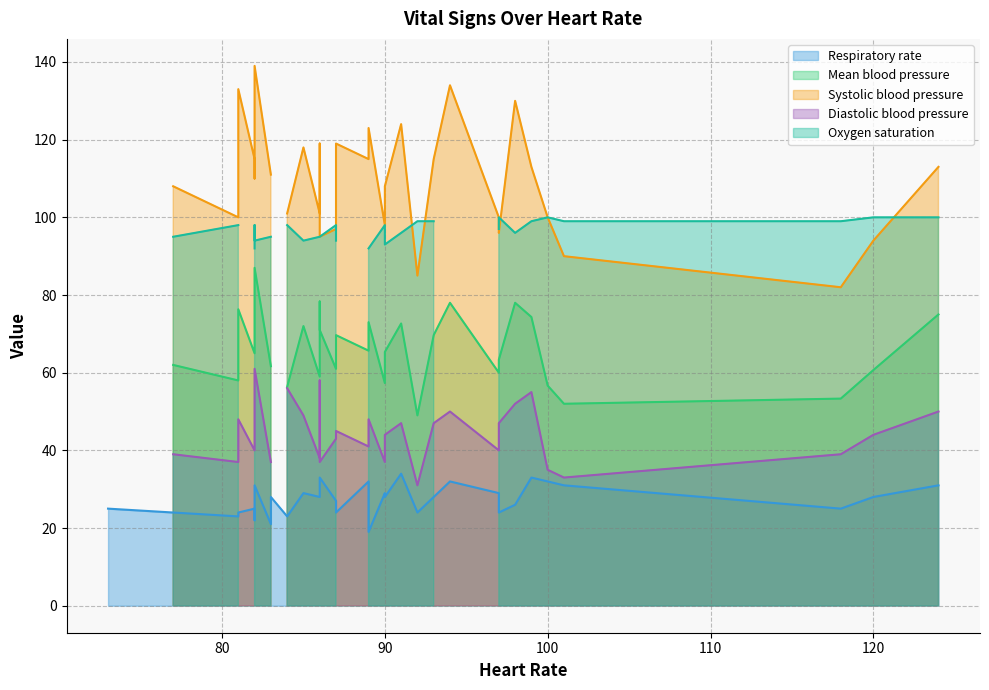

Reading left to right, extract all data points from this chart.

Heart Rate: 0=124.0	1=120.0	2=118.0	3=92.0	4=101.0	5=100.0	6=97.0	7=99.0	8=90.0	9=87.0	10=97.0	11=98.0	12=93.0	13=82.0	14=81.0	15=83.0	16=89.0	17=82.0	18=87.0	19=86.0	20=77.0	21=85.0	22=86.0	23=84.0	24=86.0	25=90.0	26=91.0	27=89.0	28=94.0	29=81.0	30=82.0	31=73.0	32=83.0
Respiratory rate: 0=31.0	1=28.0	2=25.0	3=24.0	4=31.0	5=32.0	6=24.0	7=33.0	8=29.0	9=27.0	10=29.0	11=26.0	12=28.0	13=22.0	14=23.0	15=21.0	16=19.0	17=25.0	18=24.0	19=28.0	20=24.0	21=29.0	22=33.0	23=23.0	24=29.0	25=28.0	26=34.0	27=32.0	28=32.0	29=24.0	30=31.0	31=25.0	32=28.0
Mean blood pressure: 0=75.0	1=60.7	2=53.3	3=49.0	4=52.0	5=56.7	6=63.3	7=74.3	8=57.3	9=61.0	10=60.0	11=78.0	12=69.7	13=70.7	14=58.0	15=61.7	16=73.0	17=65.0	18=69.7	19=59.0	20=62.0	21=72.0	22=71.0	23=56.3	24=78.3	25=65.3	26=72.7	27=65.7	28=78.0	29=76.3	30=87.0	31=0.0	32=0.0
Systolic blood pressure: 0=113.0	1=94.0	2=82.0	3=85.0	4=90.0	5=100.0	6=96.0	7=113.0	8=98.0	9=97.0	10=100.0	11=130.0	12=115.0	13=110.0	14=100.0	15=111.0	16=123.0	17=115.0	18=119.0	19=101.0	20=108.0	21=118.0	22=95.0	23=101.0	24=119.0	25=108.0	26=124.0	27=115.0	28=134.0	29=133.0	30=139.0	31=0.0	32=0.0
Diastolic blood pressure: 0=50.0	1=44.0	2=39.0	3=31.0	4=33.0	5=35.0	6=47.0	7=55.0	8=37.0	9=43.0	10=40.0	11=52.0	12=47.0	13=51.0	14=37.0	15=37.0	16=48.0	17=40.0	18=45.0	19=38.0	20=39.0	21=49.0	22=37.0	23=56.0	24=58.0	25=44.0	26=47.0	27=41.0	28=50.0	29=48.0	30=61.0	31=0.0	32=0.0
Oxygen saturation: 0=100.0	1=100.0	2=99.0	3=99.0	4=99.0	5=100.0	6=100.0	7=99.0	8=98.0	9=98.0	10=97.0	11=96.0	12=99.0	13=98.0	14=98.0	15=95.0	16=92.0	17=92.0	18=94.0	19=95.0	20=95.0	21=94.0	22=95.0	23=98.0	24=95.0	25=93.0	26=96.0	27=0.0	28=0.0	29=0.0	30=94.0	31=0.0	32=0.0